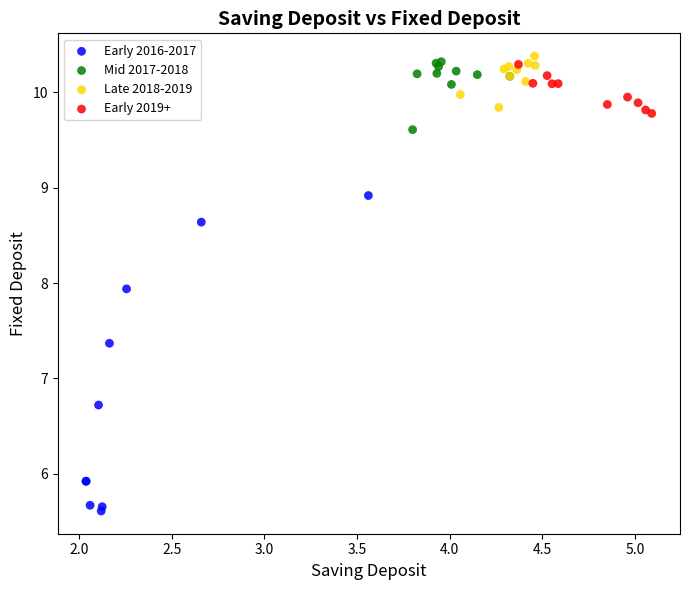

Which series reaches the minimum Y coordinate?

Early 2016-2017